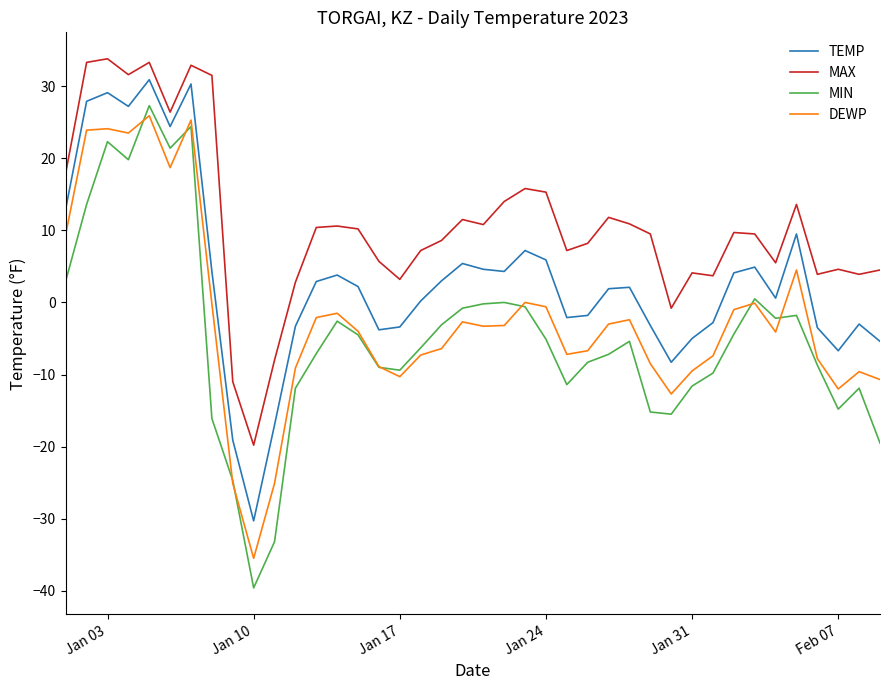

What is the smallest value displayed?

-39.6